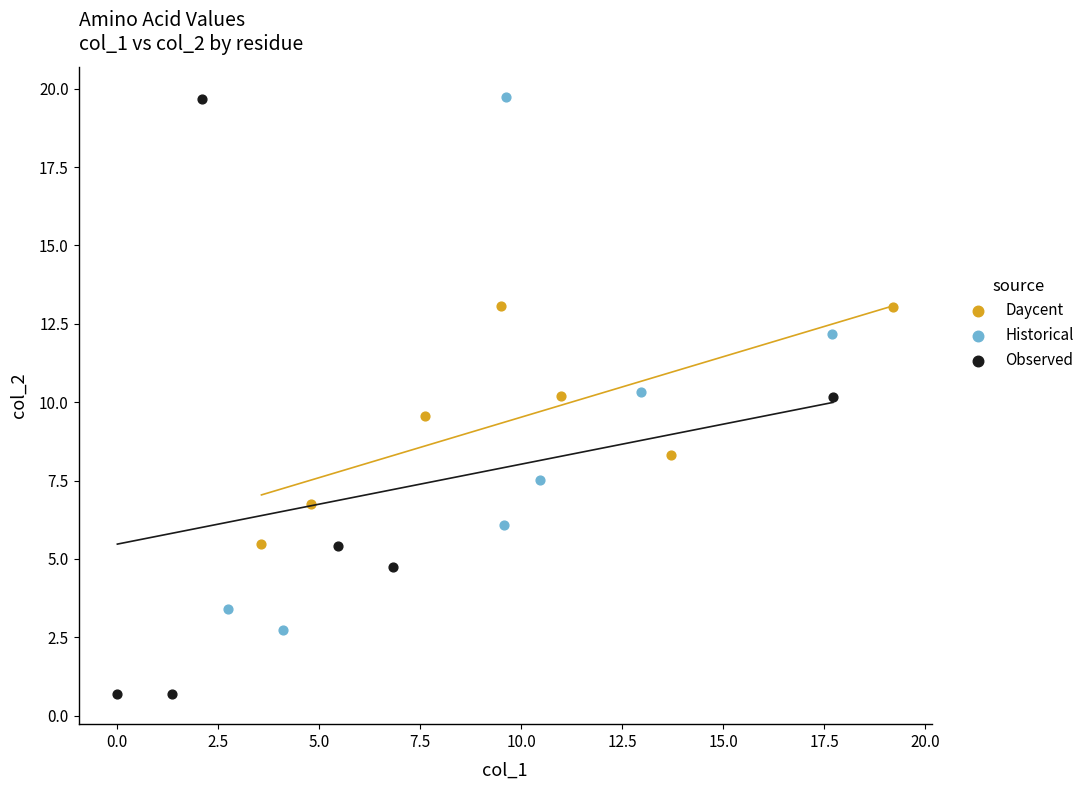

Which series has the largest Y range (max minus min)?

Observed